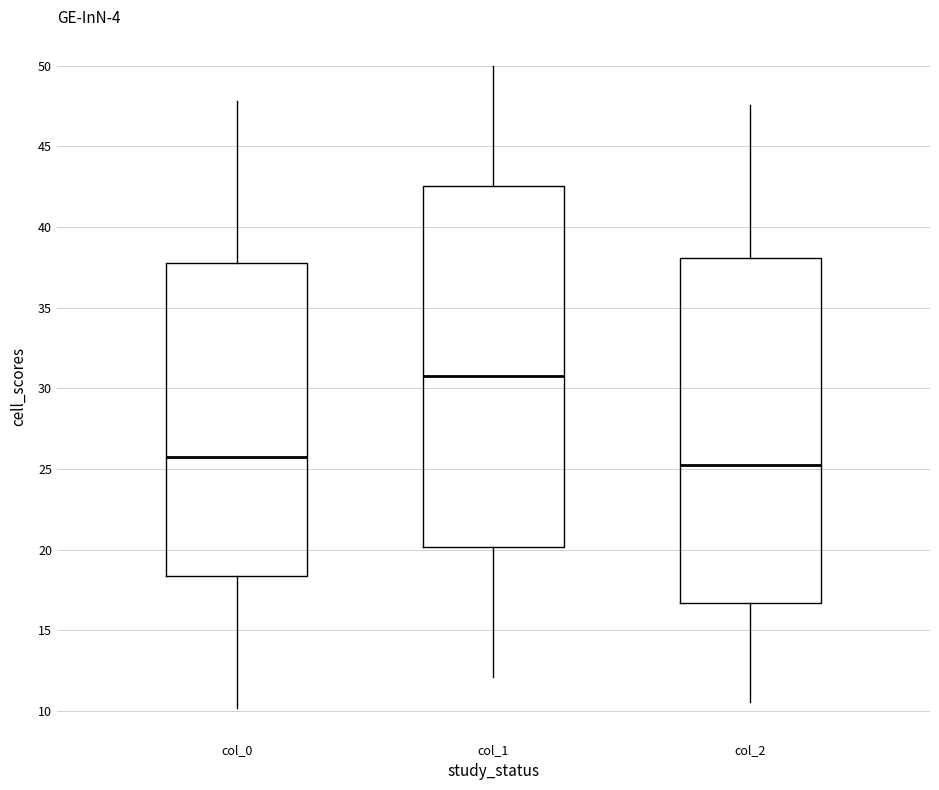

Which box has the highest median line?

col_1